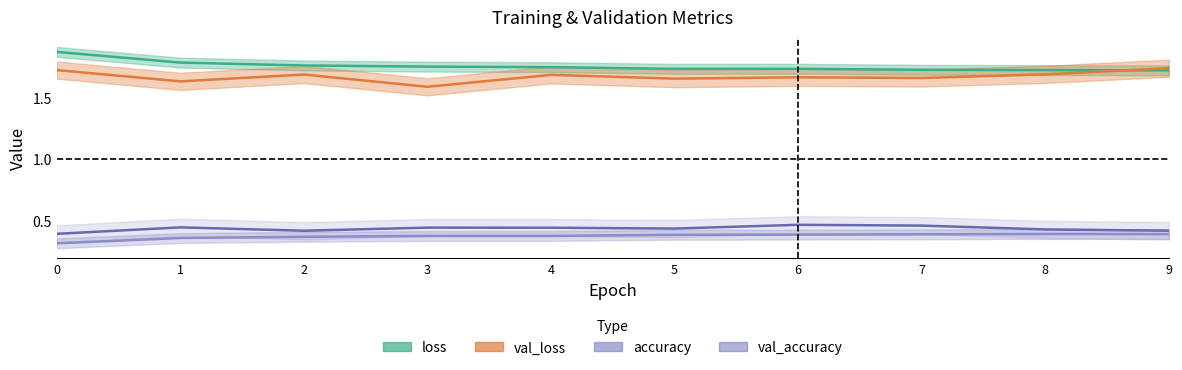

What is the sum of all accuracy values?

3.7